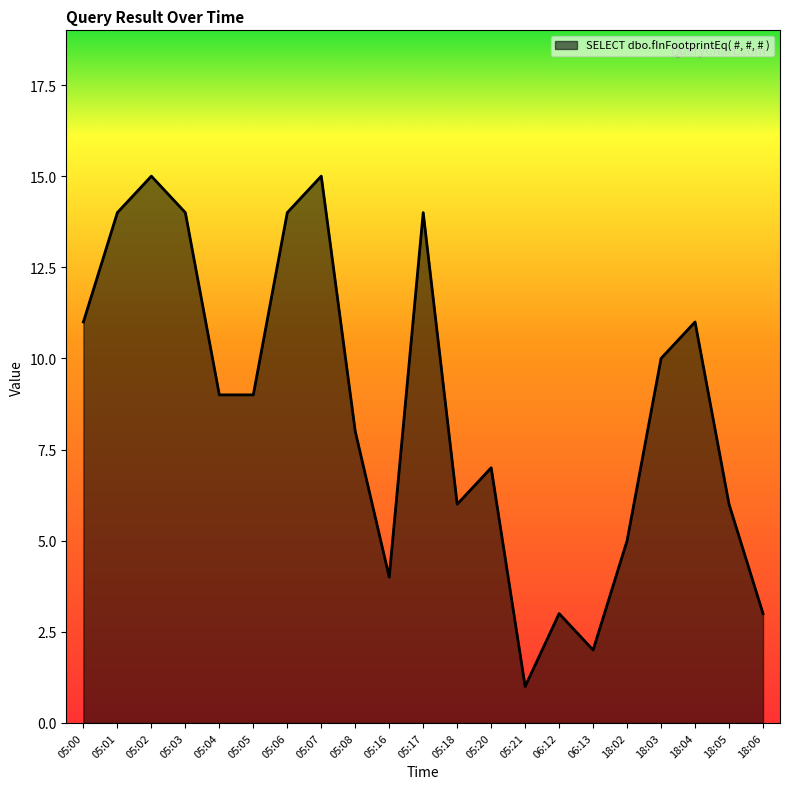

Is it true that the value at 05:00 is 11?

True